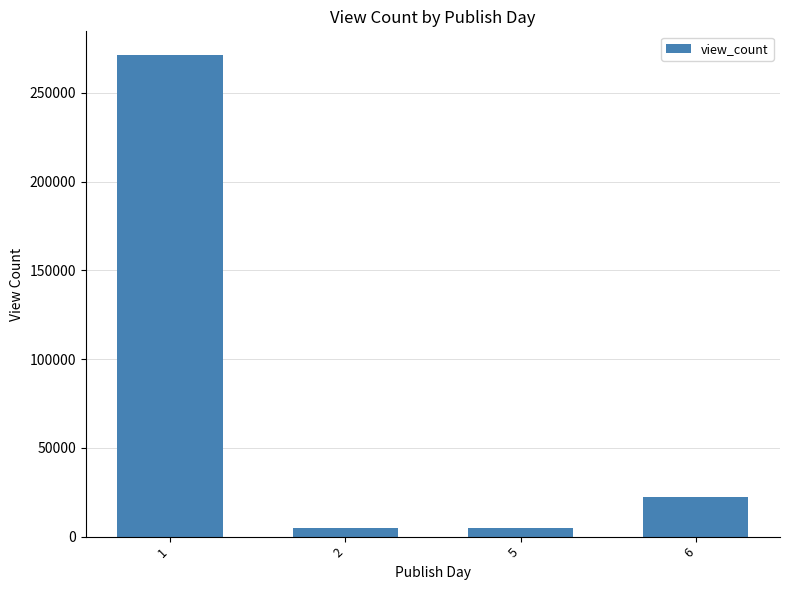

The value at 1 is 271077. True or false?

True